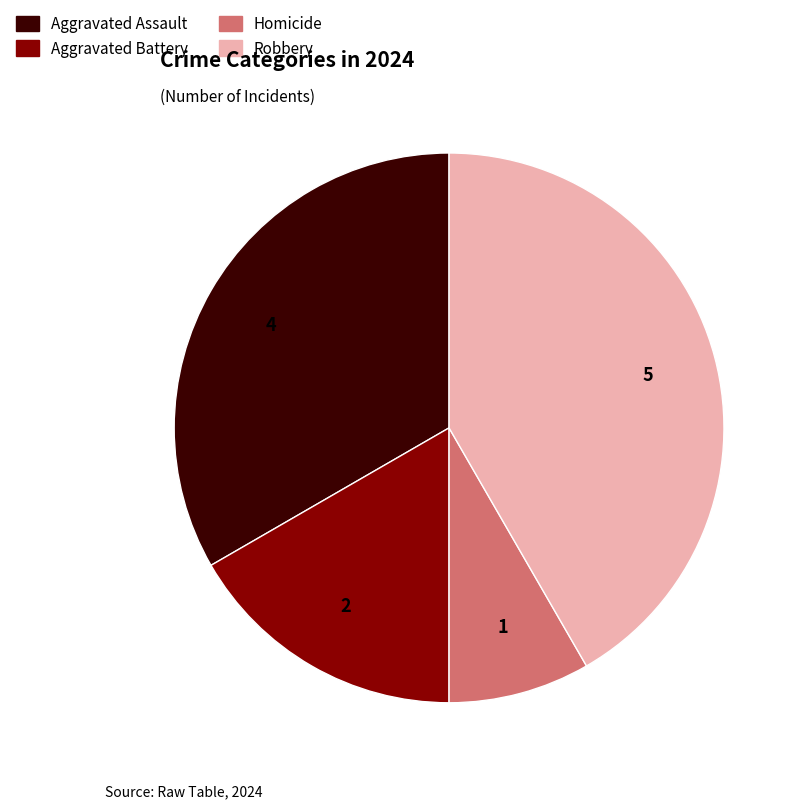

What is the smallest slice in the pie chart?

Homicide